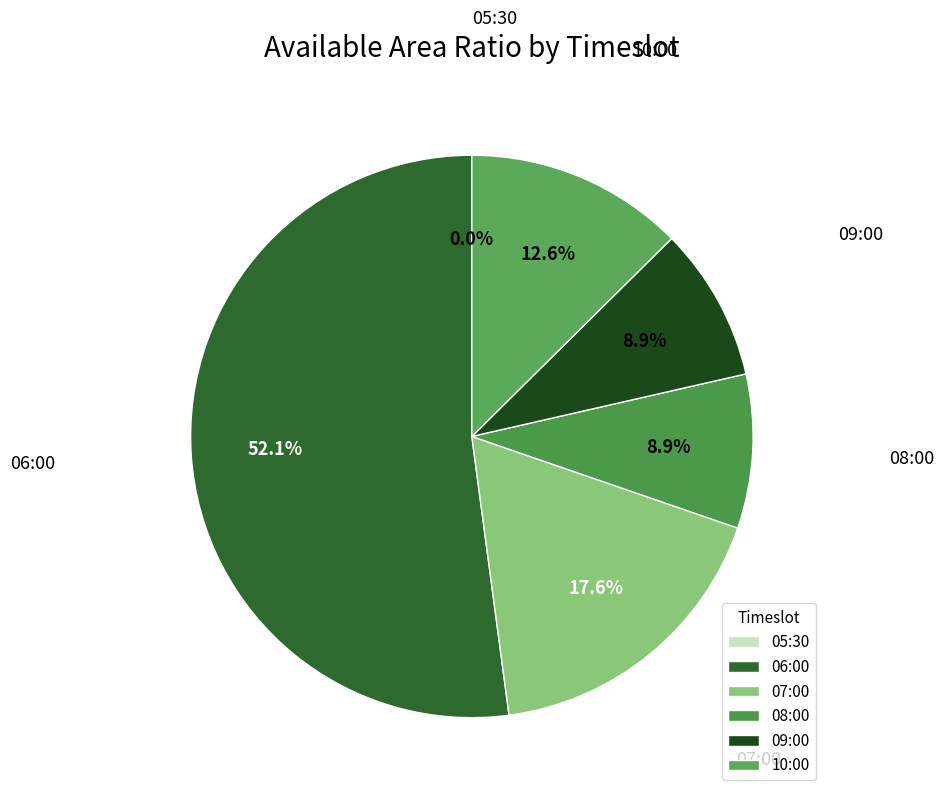

What is the change in value from 06:00 to 09:00?

-0.3